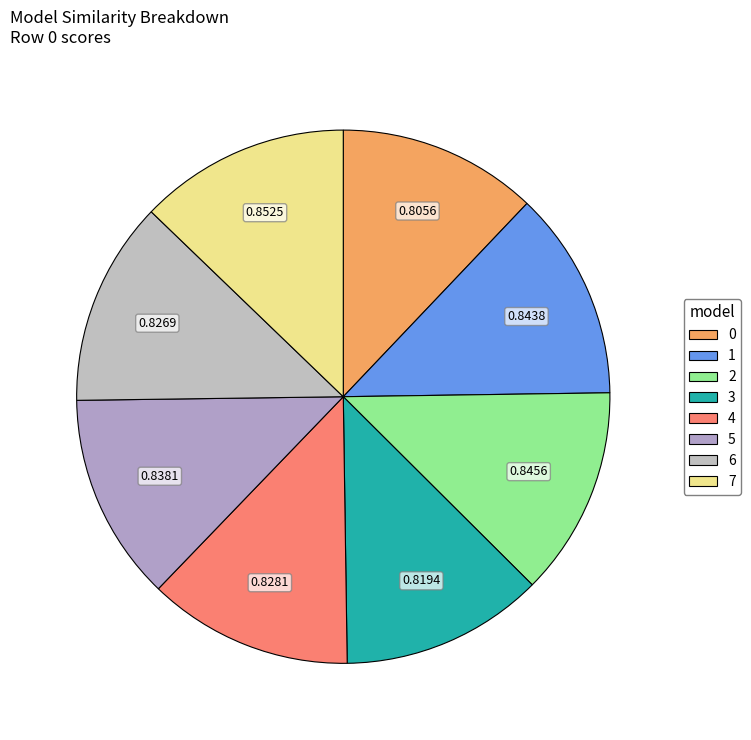

Does 3 represent more than half of the total?

No